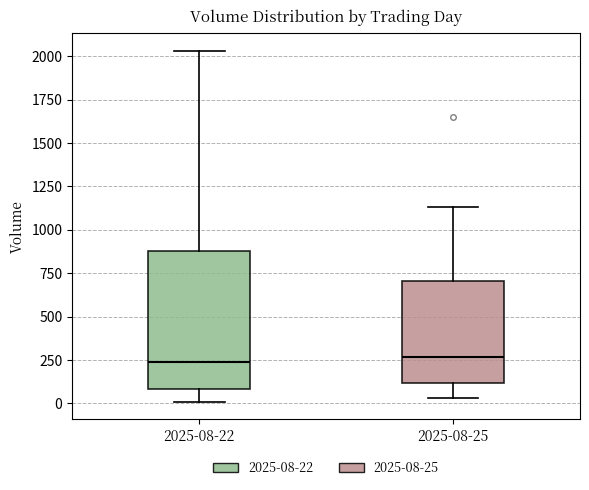

Which box is the tallest, from its lower edge to its upper edge?

2025-08-22